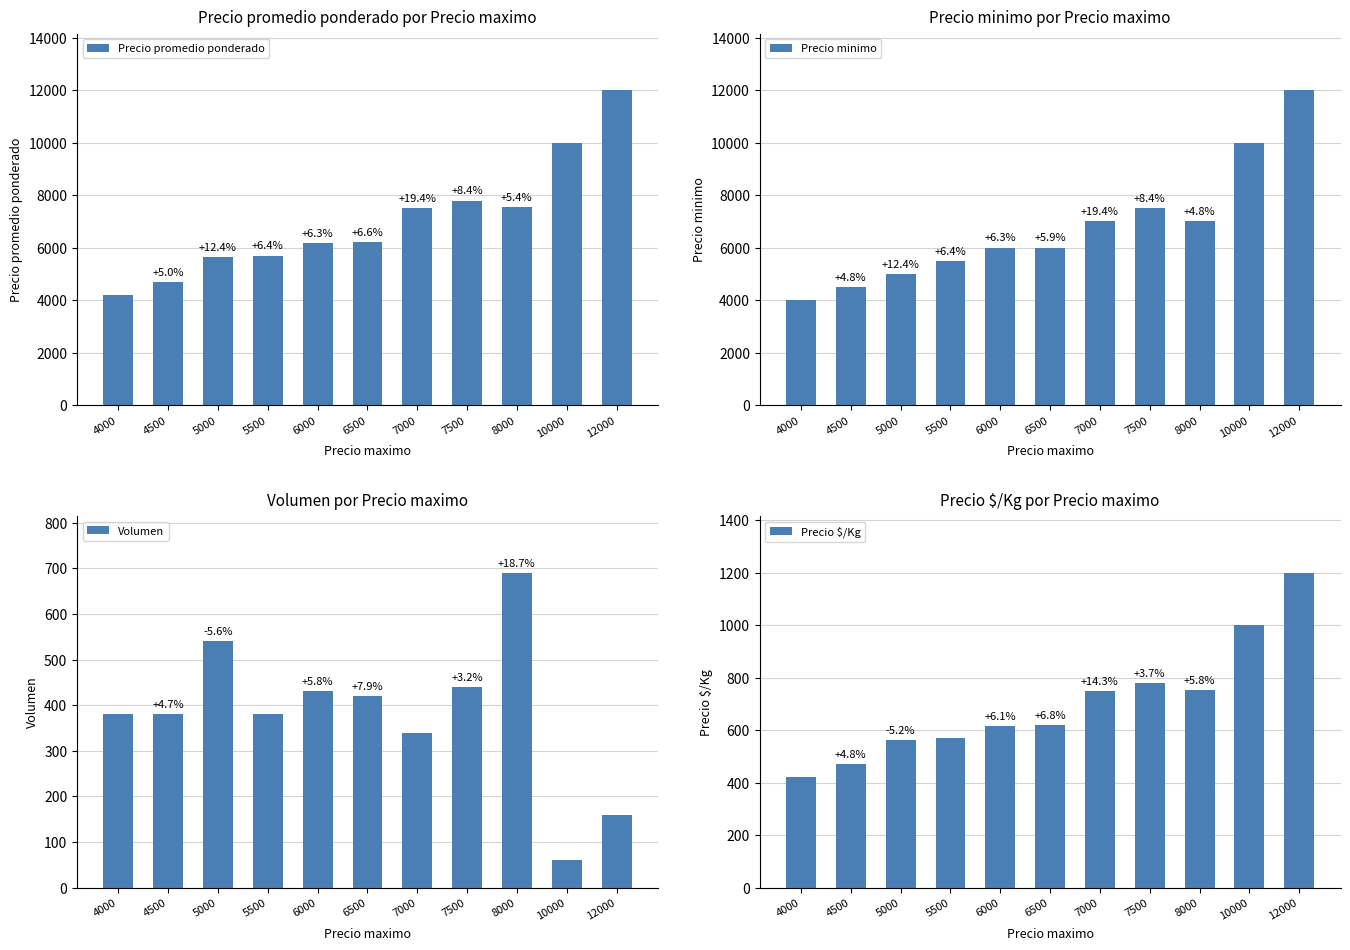

Between 8000 and 6500, which is larger?

8000